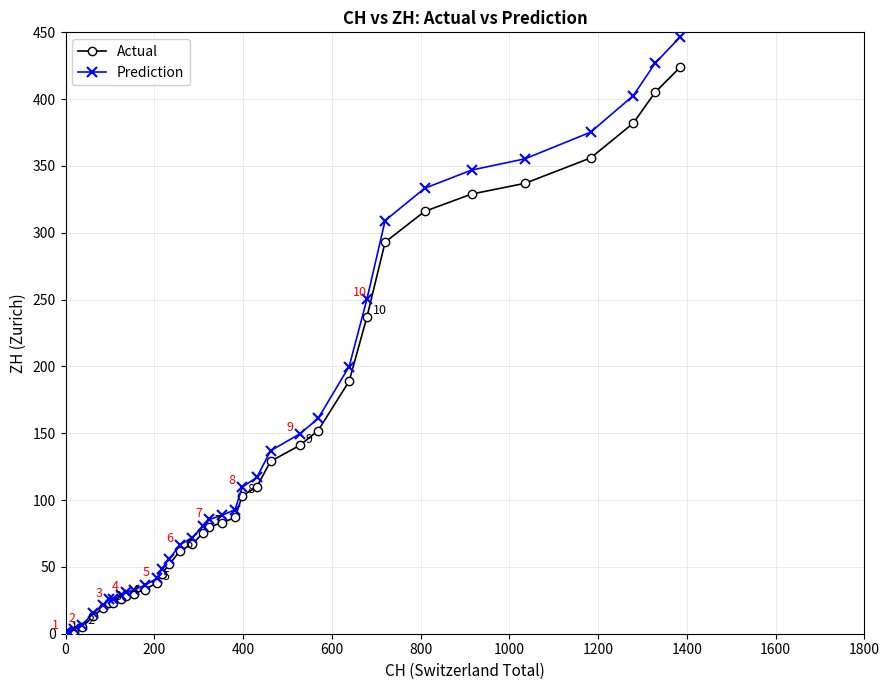

Which series has the largest range (max minus min)?

Prediction